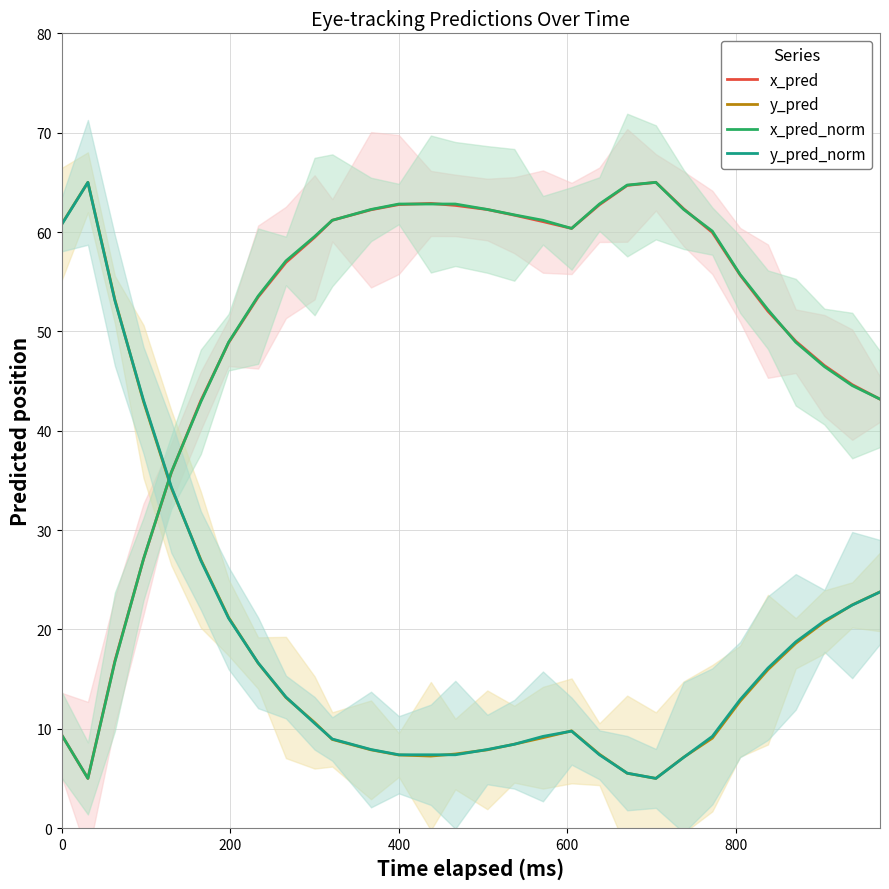

True or false: y_pred and x_pred intersect in this chart.

True